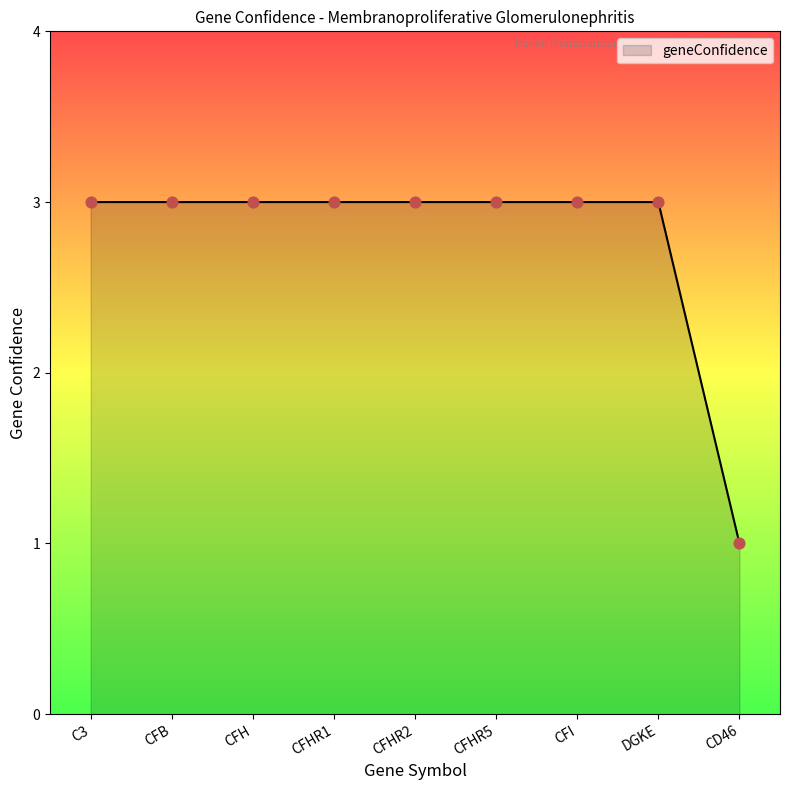

Approximately how many times larger is the value at DGKE compared to CFI?

1.0